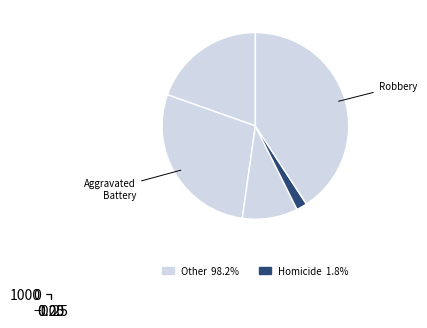

What is the ratio of the value at Robbery to the value at Homicide?

22.1